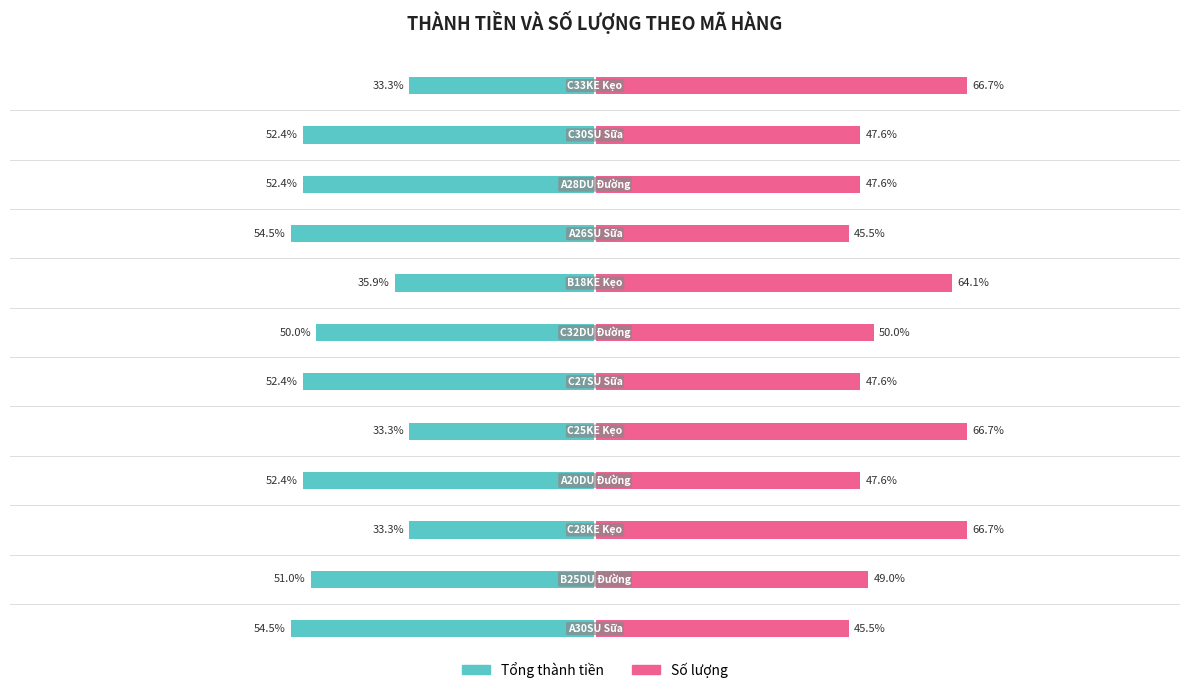

What is the value of the Tổng thành tiền bar at the 2nd from the left?

-51.0